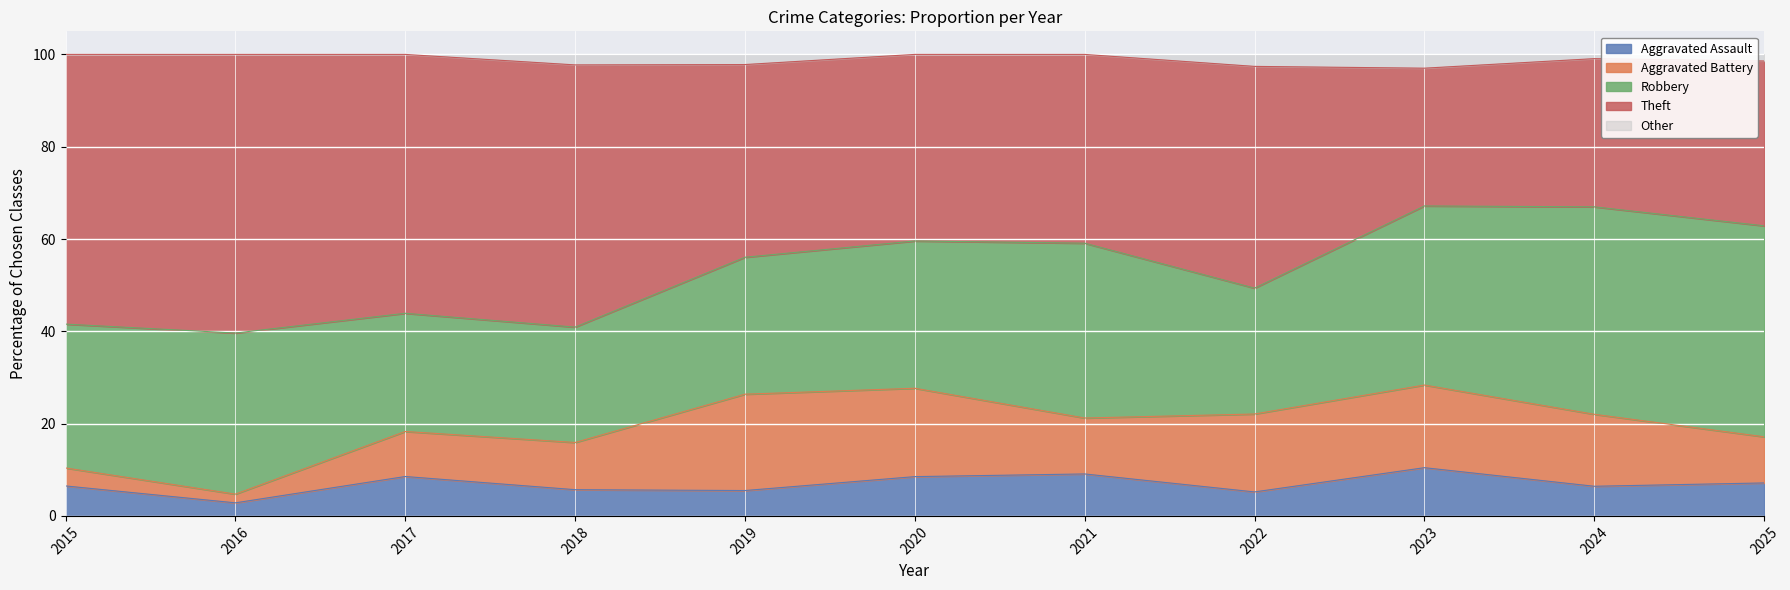

True or false: Aggravated Battery and Robbery cross at least once.

False